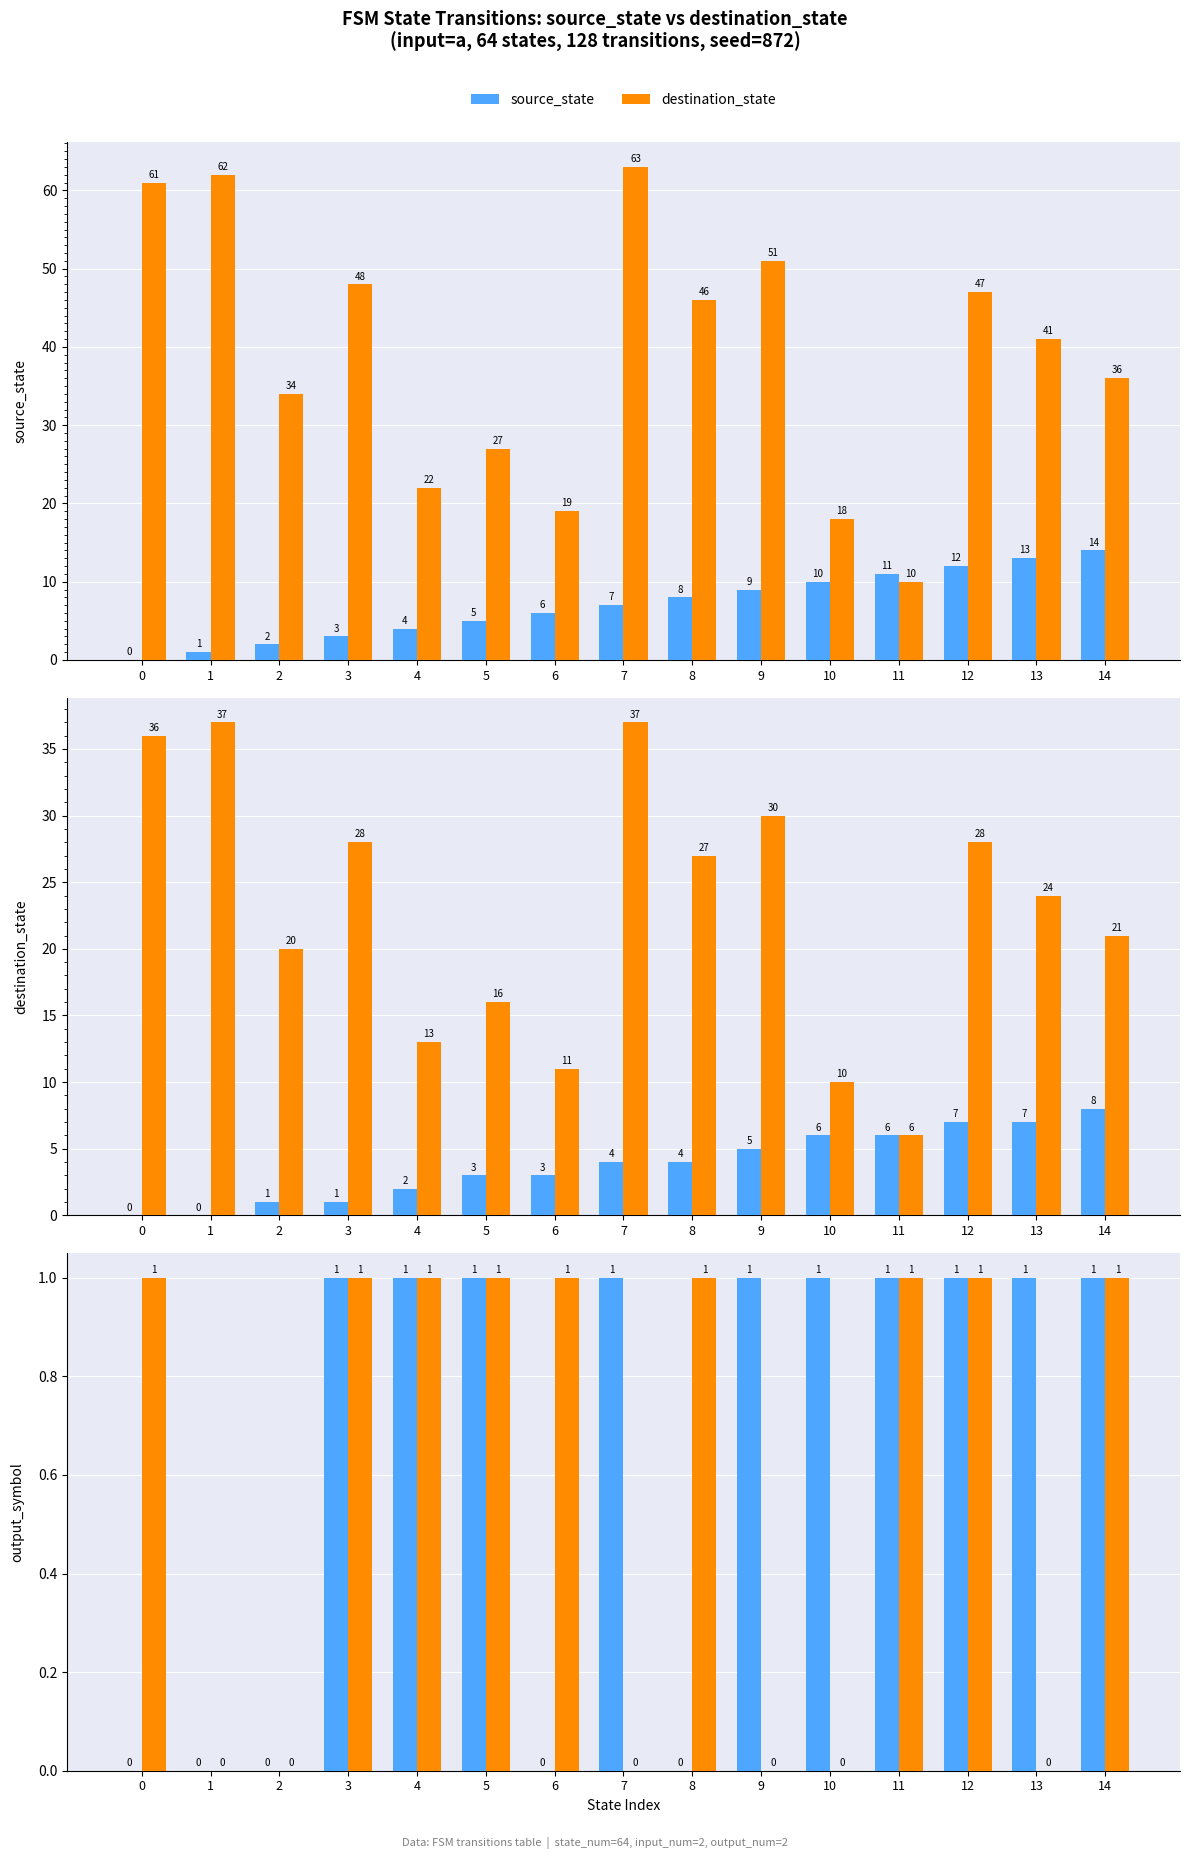

How many groups of bars are there?

15